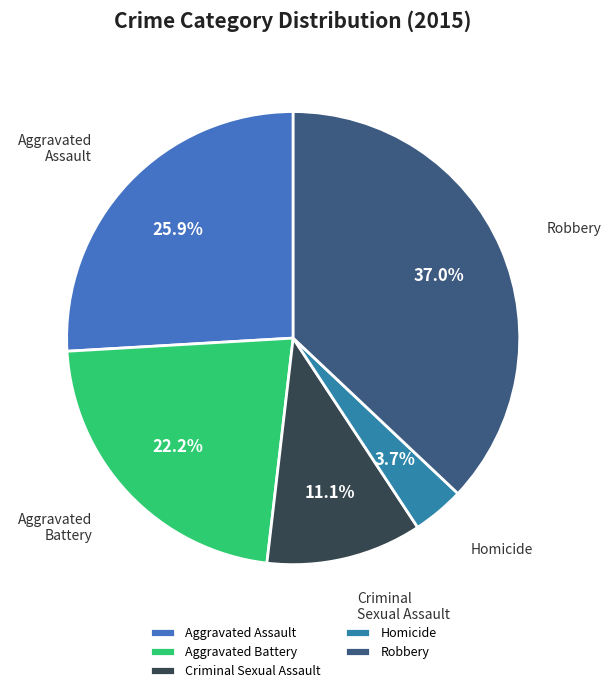

Approximately how many times larger is the value at Homicide compared to Aggravated Assault?

0.1